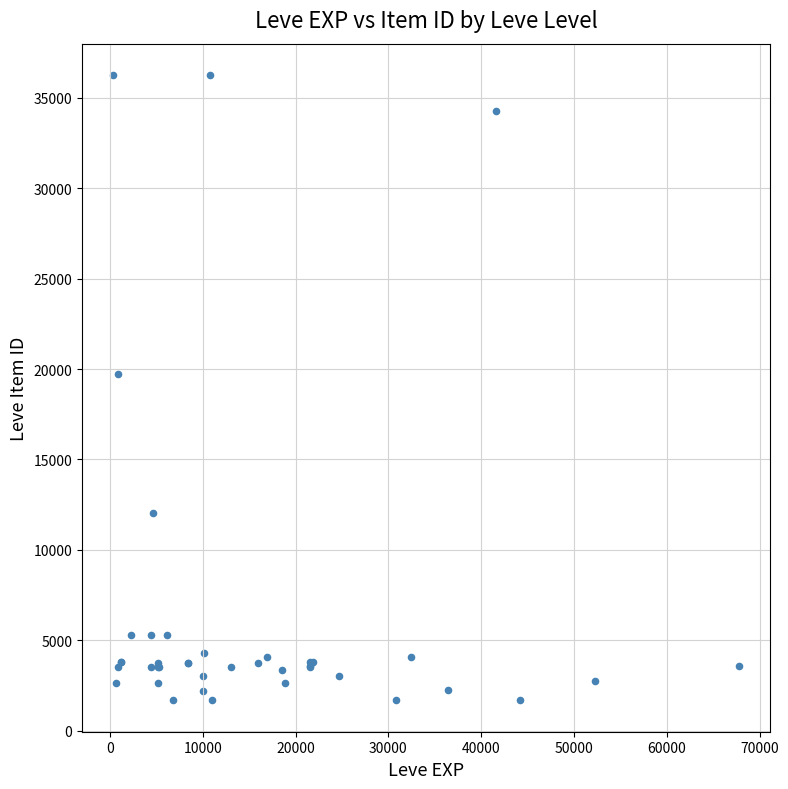

What Y value in the scatter plot is closest to 18967?

19744